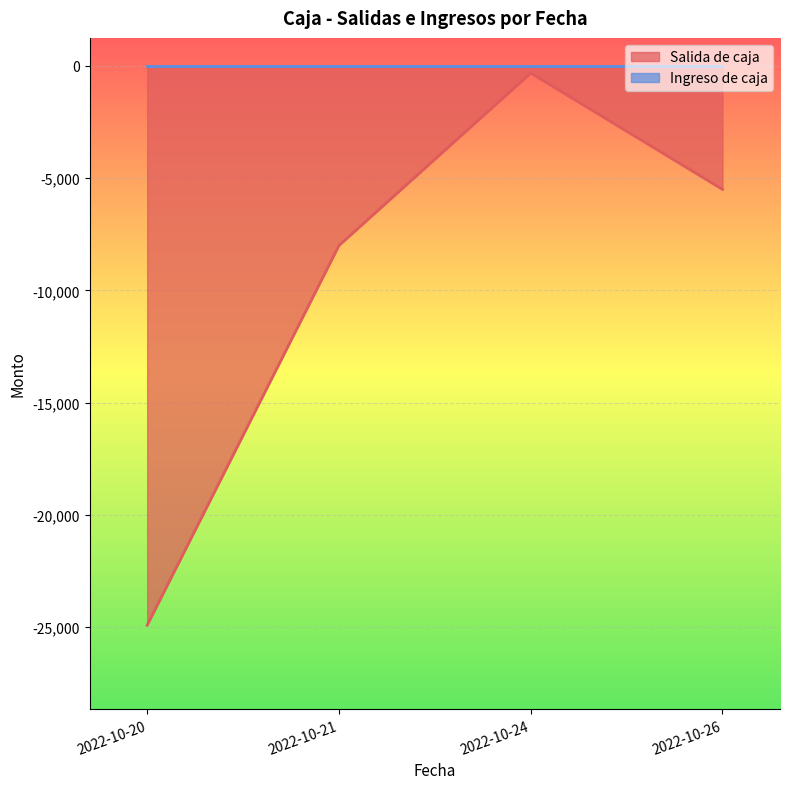

List the series in order of their peak value, highest first.

Ingreso de caja, Salida de caja